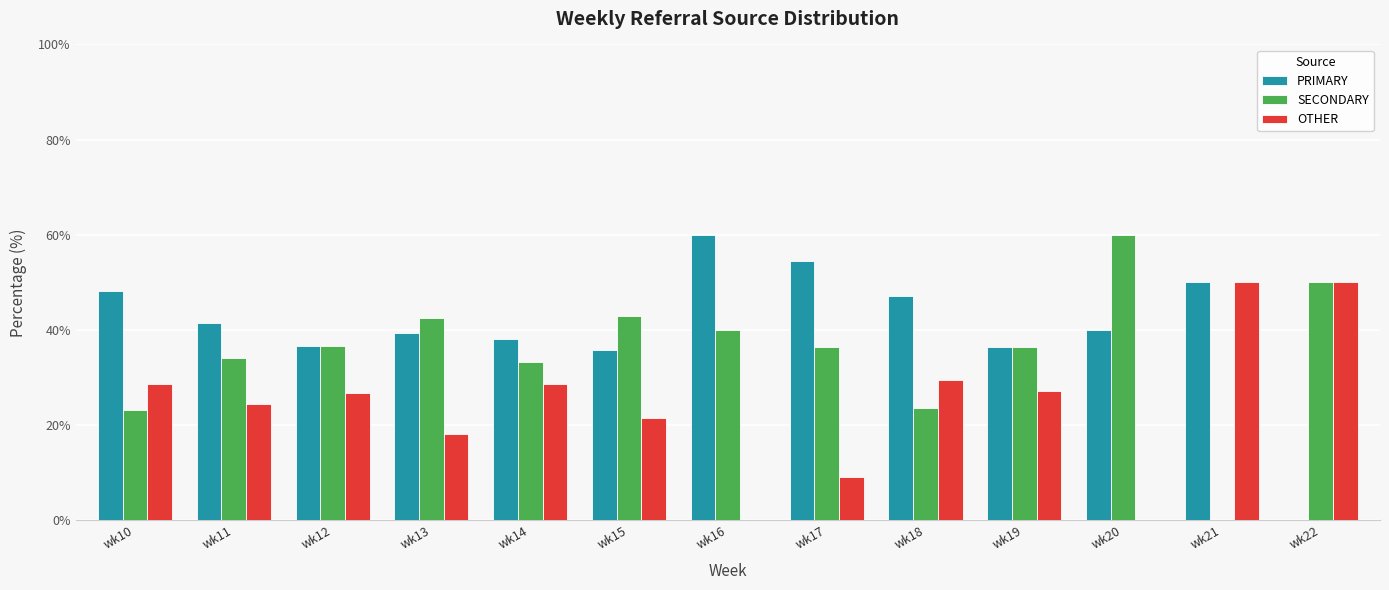

What is the average value of the PRIMARY series?

40.6